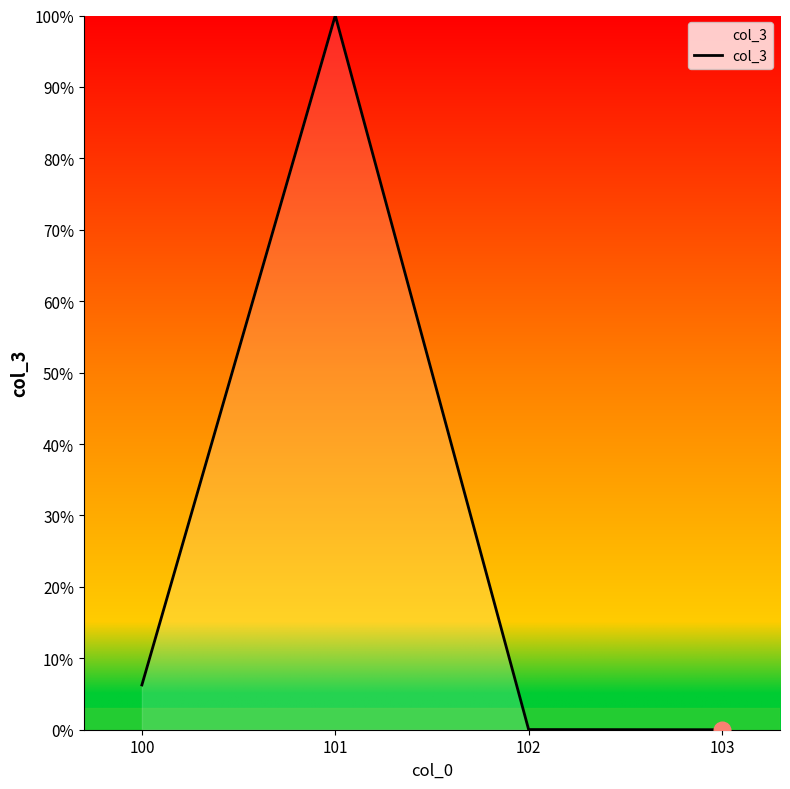

At which category does the data reach its first local peak?

101